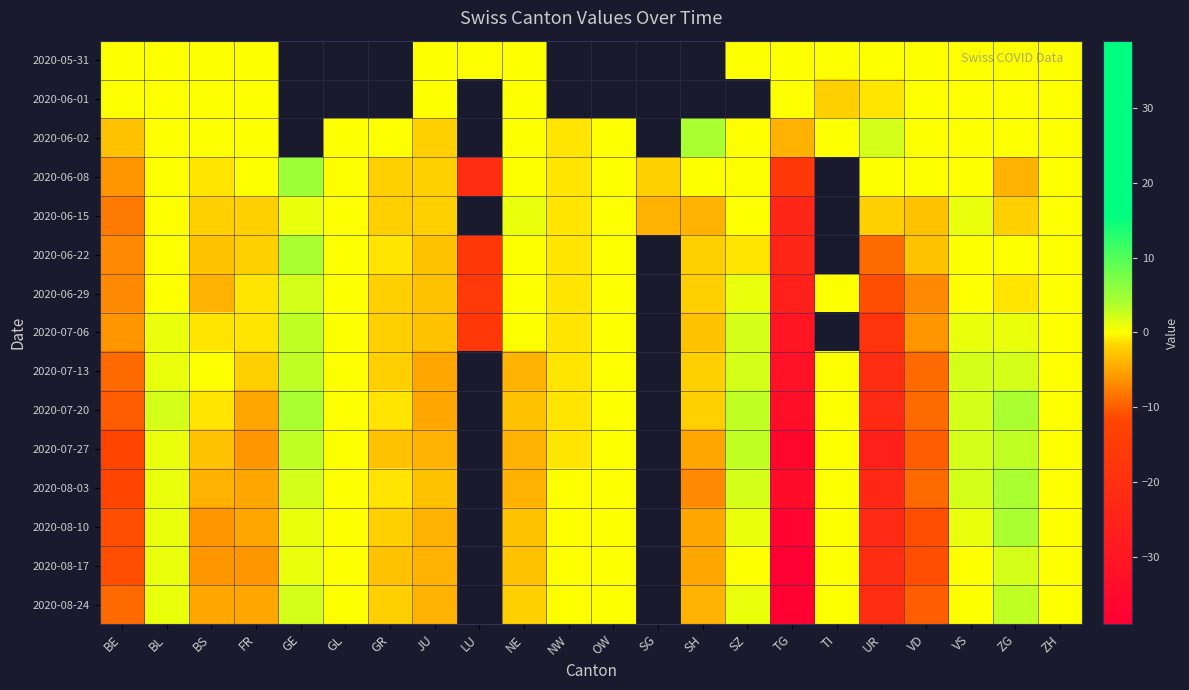

At how many categories does at least one series exceed -12?

22